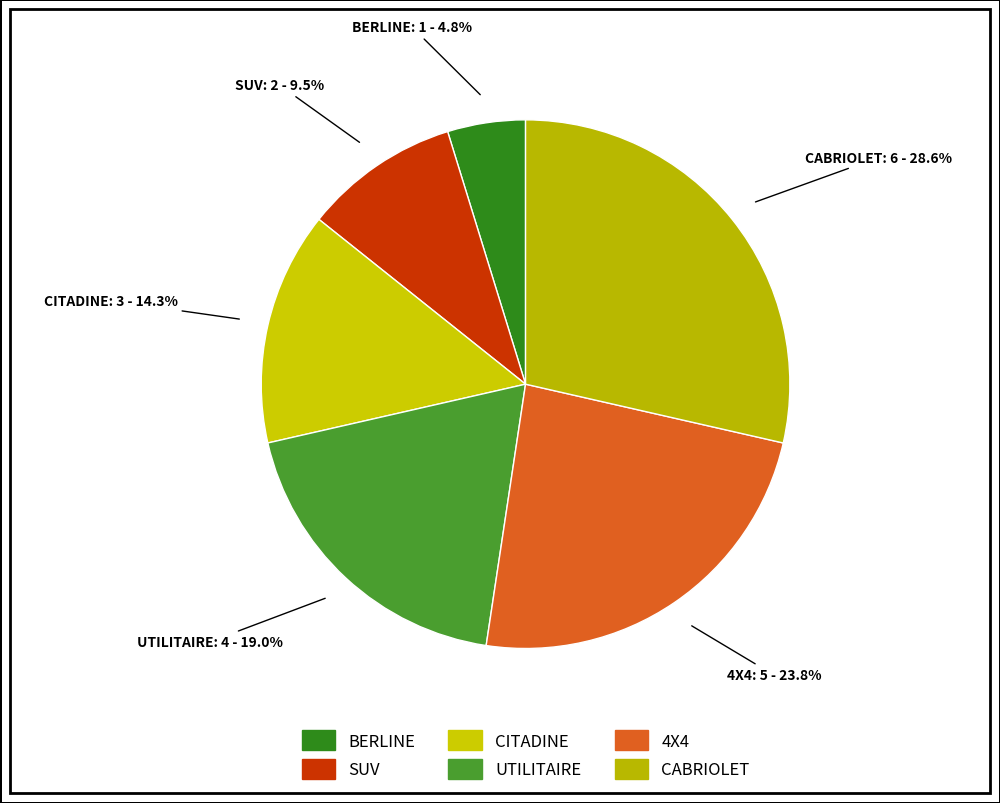

Rank the categories by value from highest to lowest.

CABRIOLET, 4X4, UTILITAIRE, CITADINE, SUV, BERLINE